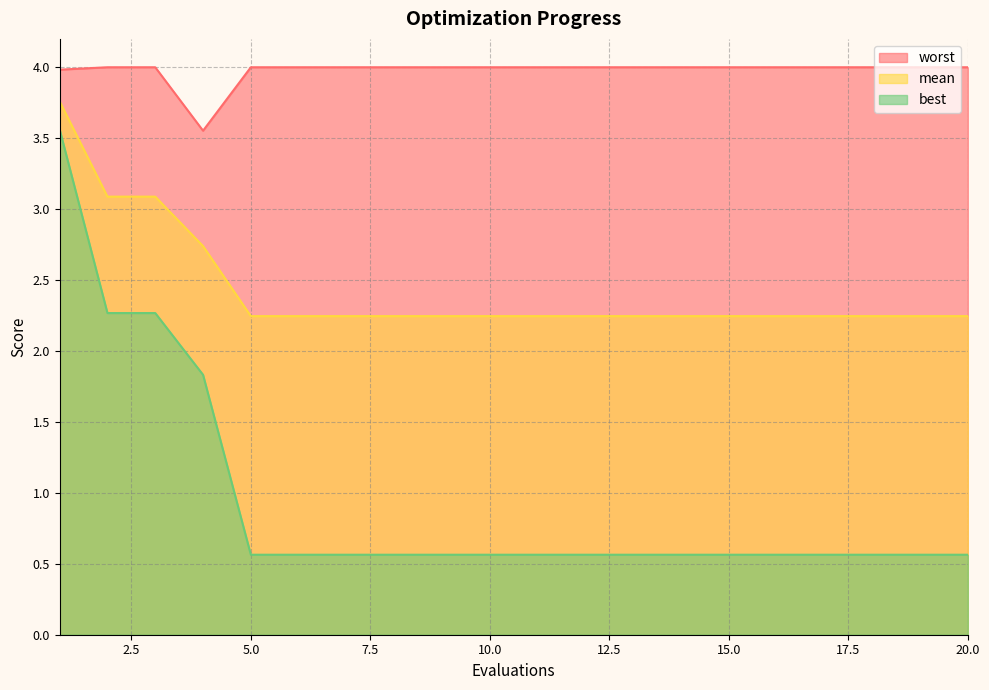

At 18, list the series in order from smallest to largest.

best, mean, worst